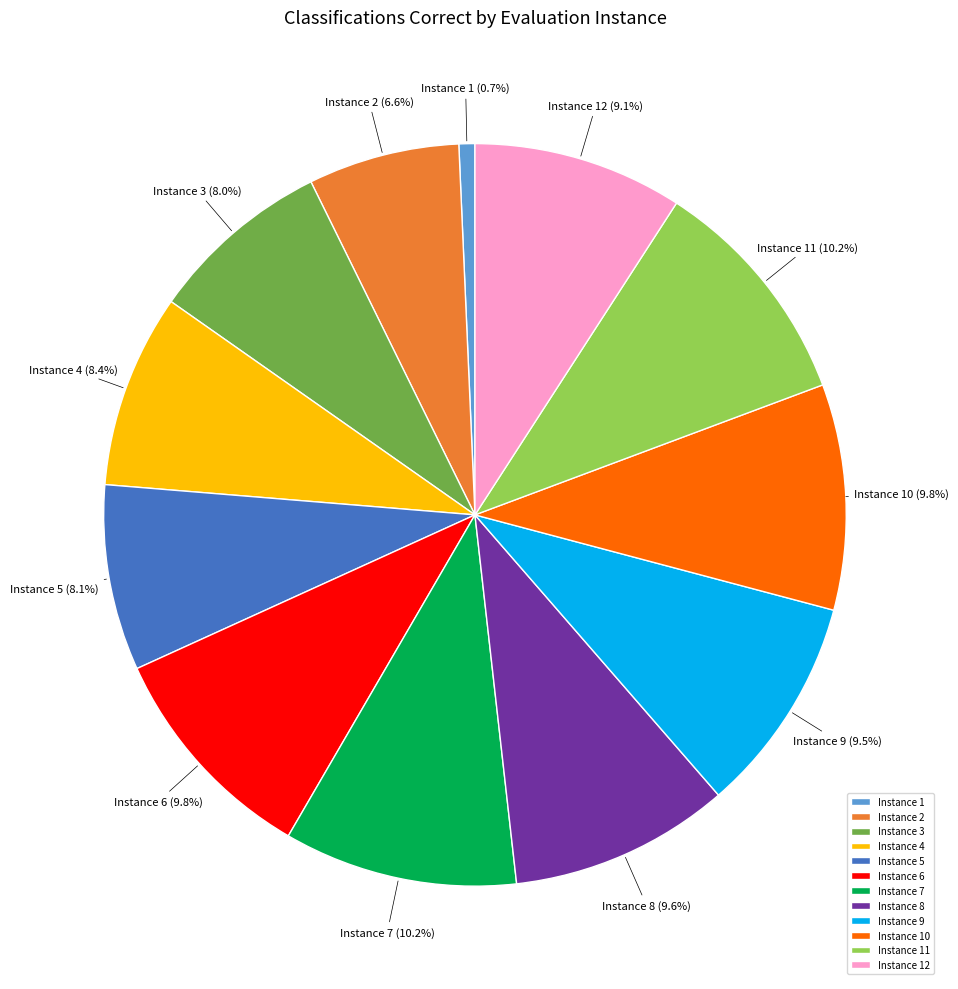

Between Instance 8 and Instance 4, which is larger?

Instance 8